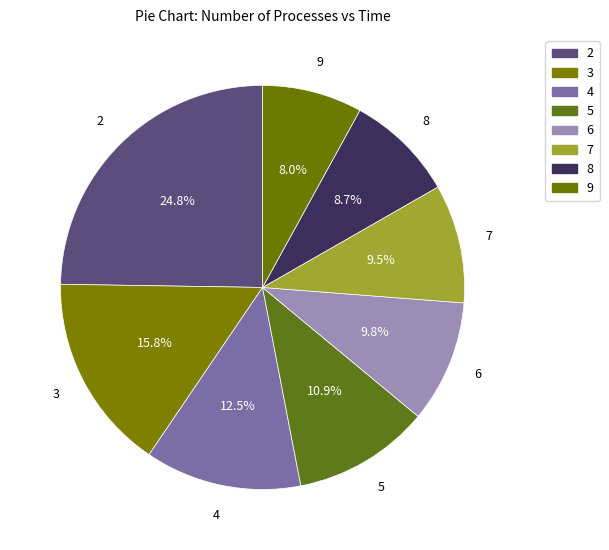

How many slices are in this pie chart?

8